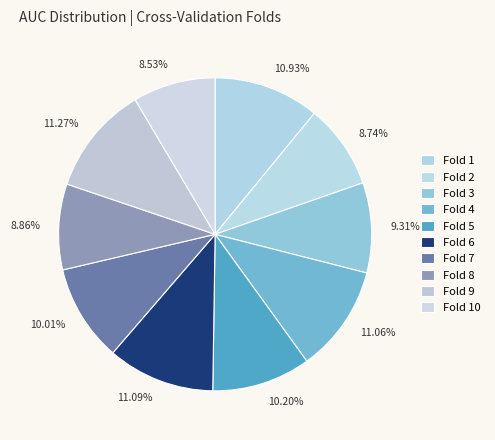

Do Fold 9 and Fold 1 together represent more than half of the pie?

No